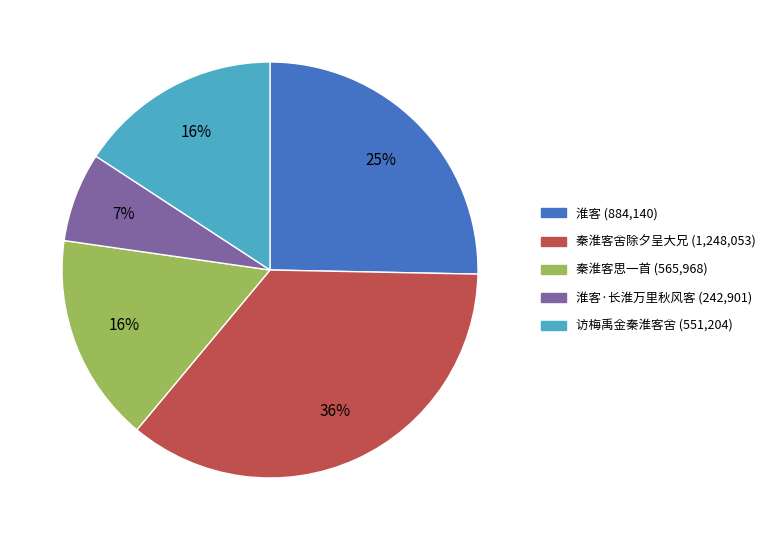

To the nearest percent, what is the average slice percentage?

20%